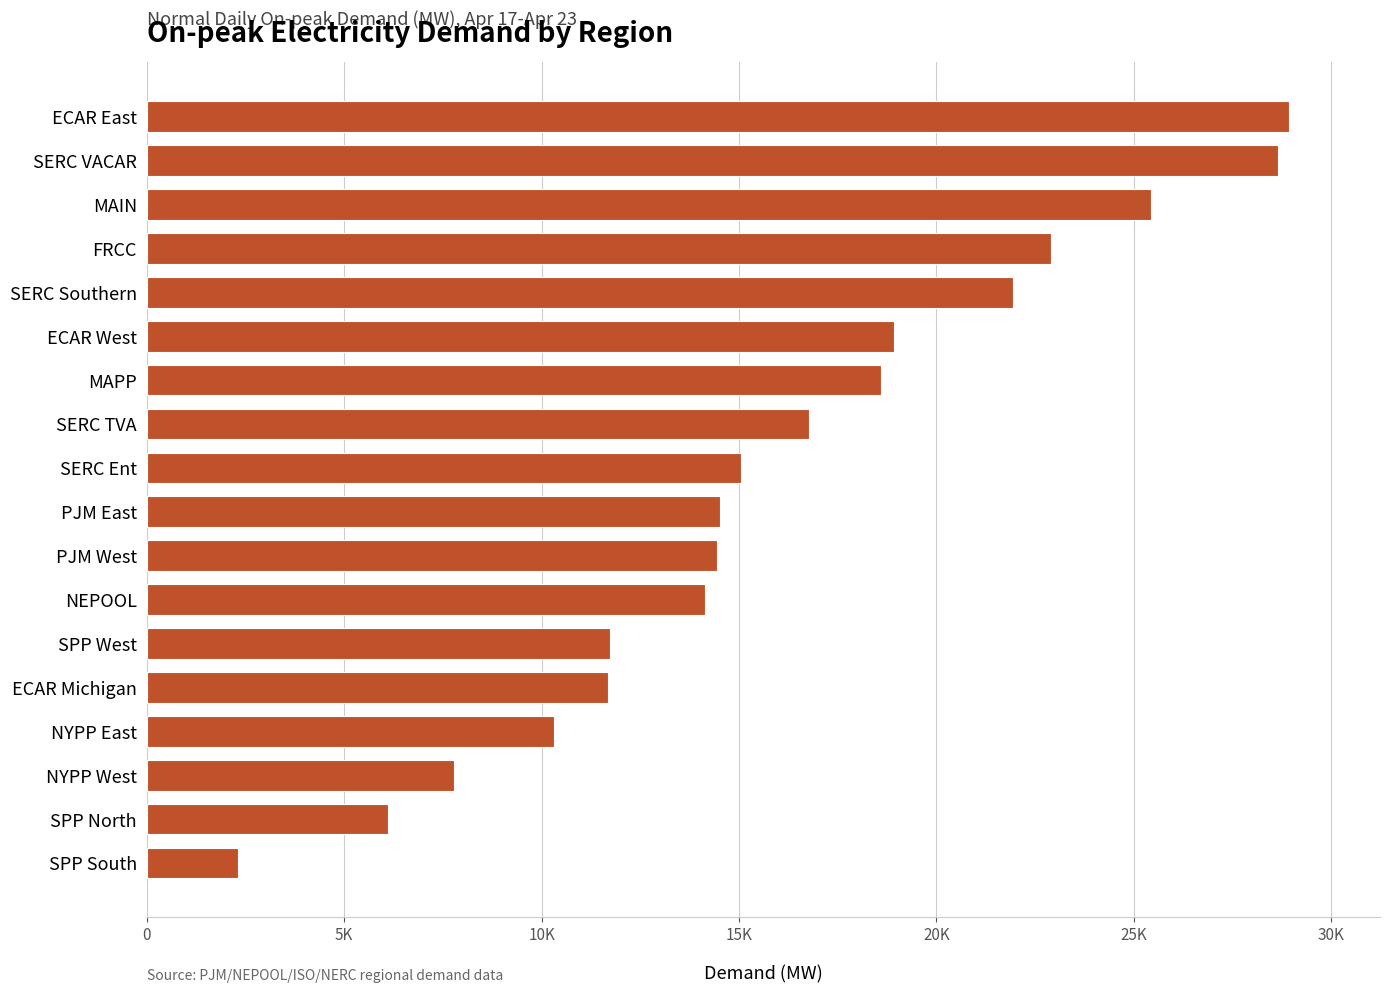

Are the bars horizontal?

Yes